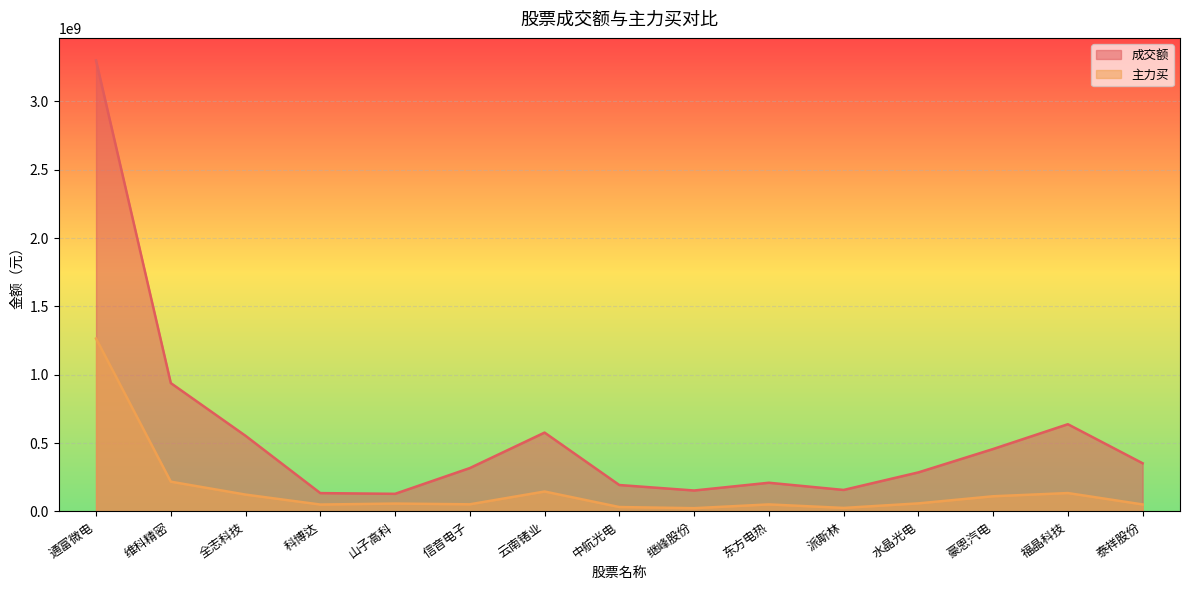

True or false: 主力买 and 成交额 intersect in this chart.

False